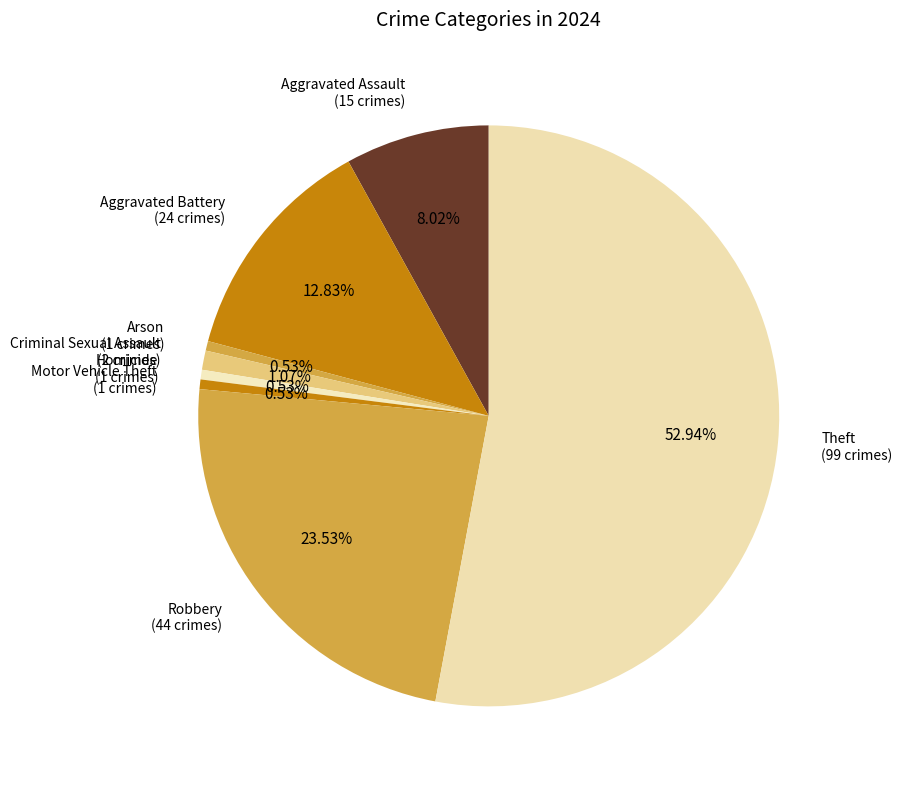

Combined, do Aggravated Assault and Motor Vehicle Theft account for over 50%?

No